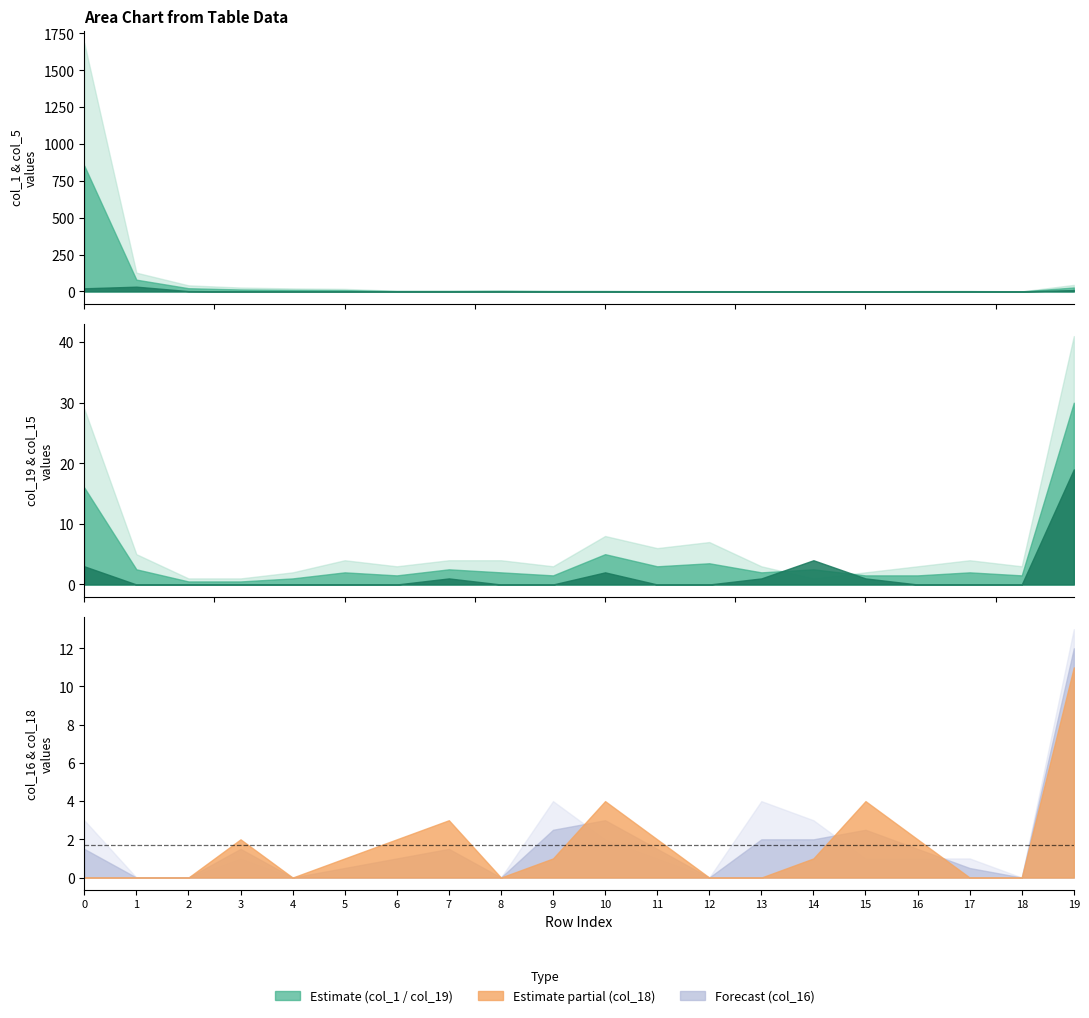

What is the value of the col_19 point at the 14th from the left?

3